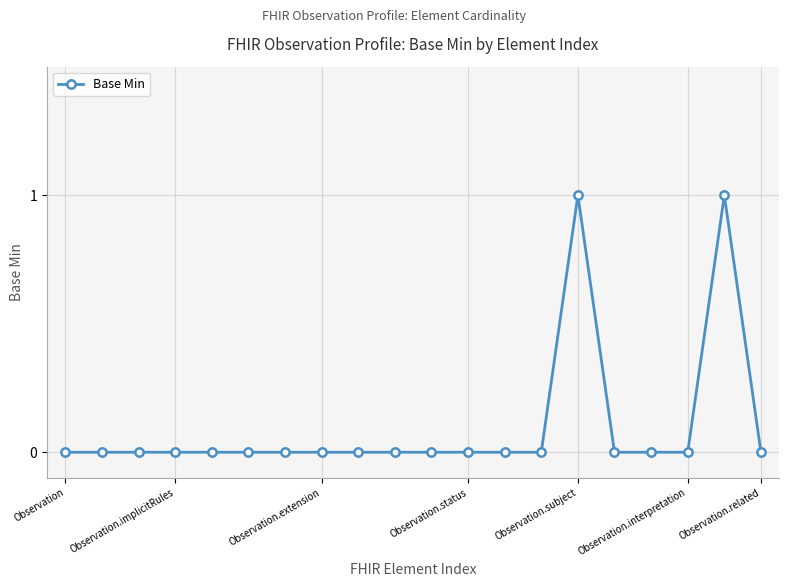

What is the greatest value displayed?

1